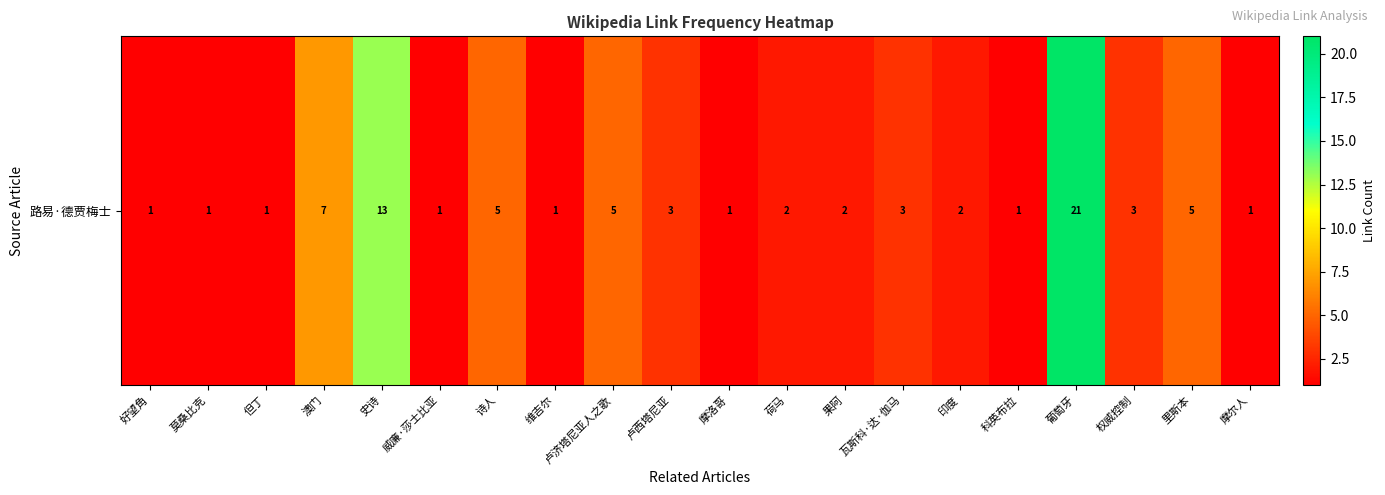

List the labels in order of value, largest first.

葡萄牙, 史诗, 澳门, 诗人, 卢济塔尼亚人之歌, 里斯本, 卢西塔尼亚, 瓦斯科·达·伽马, 权威控制, 荷马, 果阿, 印度, 好望角, 莫桑比克, 但丁, 威廉·莎士比亚, 维吉尔, 摩洛哥, 科英布拉, 摩尔人